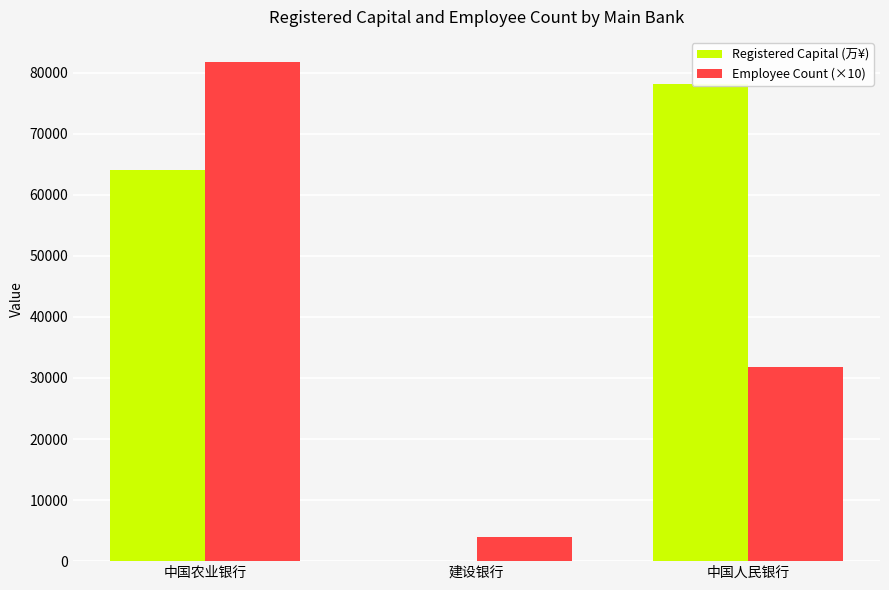

What are all the series names shown in the legend?

Registered Capital (万¥), Employee Count (×10)